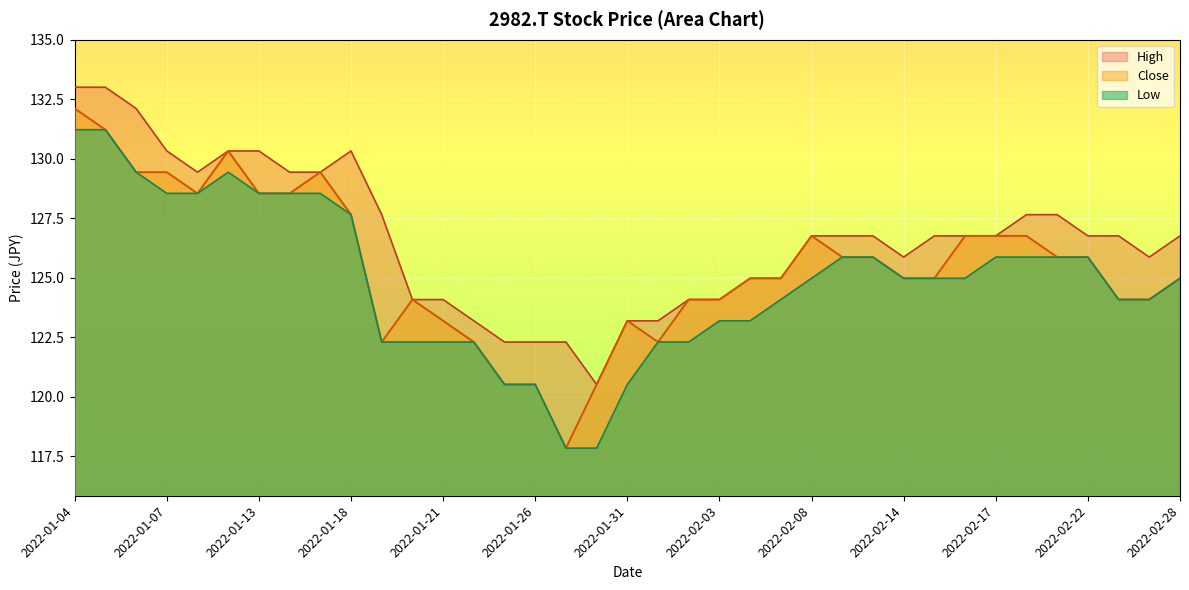

Reading left to right, extract all data points from this chart.

Close: 2022-01-04=132.1	2022-01-05=131.2	2022-01-06=129.4	2022-01-07=129.4	2022-01-11=128.5	2022-01-12=130.3	2022-01-13=128.5	2022-01-14=128.5	2022-01-17=129.4	2022-01-18=127.7	2022-01-19=122.3	2022-01-20=124.1	2022-01-21=123.2	2022-01-24=122.3	2022-01-25=120.5	2022-01-26=120.5	2022-01-27=117.8	2022-01-28=120.5	2022-01-31=123.2	2022-02-01=122.3	2022-02-02=124.1	2022-02-03=124.1	2022-02-04=125.0	2022-02-07=125.0	2022-02-08=126.8	2022-02-09=125.9	2022-02-10=125.9	2022-02-14=125.0	2022-02-15=125.0	2022-02-16=126.8	2022-02-17=126.8	2022-02-18=126.8	2022-02-21=125.9	2022-02-22=125.9	2022-02-24=124.1	2022-02-25=124.1	2022-02-28=125.0
High: 2022-01-04=133.0	2022-01-05=133.0	2022-01-06=132.1	2022-01-07=130.3	2022-01-11=129.4	2022-01-12=130.3	2022-01-13=130.3	2022-01-14=129.4	2022-01-17=129.4	2022-01-18=130.3	2022-01-19=127.7	2022-01-20=124.1	2022-01-21=124.1	2022-01-24=123.2	2022-01-25=122.3	2022-01-26=122.3	2022-01-27=122.3	2022-01-28=120.5	2022-01-31=123.2	2022-02-01=123.2	2022-02-02=124.1	2022-02-03=124.1	2022-02-04=125.0	2022-02-07=125.0	2022-02-08=126.8	2022-02-09=126.8	2022-02-10=126.8	2022-02-14=125.9	2022-02-15=126.8	2022-02-16=126.8	2022-02-17=126.8	2022-02-18=127.7	2022-02-21=127.7	2022-02-22=126.8	2022-02-24=126.8	2022-02-25=125.9	2022-02-28=126.8
Low: 2022-01-04=131.2	2022-01-05=131.2	2022-01-06=129.4	2022-01-07=128.5	2022-01-11=128.5	2022-01-12=129.4	2022-01-13=128.5	2022-01-14=128.5	2022-01-17=128.5	2022-01-18=127.7	2022-01-19=122.3	2022-01-20=122.3	2022-01-21=122.3	2022-01-24=122.3	2022-01-25=120.5	2022-01-26=120.5	2022-01-27=117.8	2022-01-28=117.8	2022-01-31=120.5	2022-02-01=122.3	2022-02-02=122.3	2022-02-03=123.2	2022-02-04=123.2	2022-02-07=124.1	2022-02-08=125.0	2022-02-09=125.9	2022-02-10=125.9	2022-02-14=125.0	2022-02-15=125.0	2022-02-16=125.0	2022-02-17=125.9	2022-02-18=125.9	2022-02-21=125.9	2022-02-22=125.9	2022-02-24=124.1	2022-02-25=124.1	2022-02-28=125.0